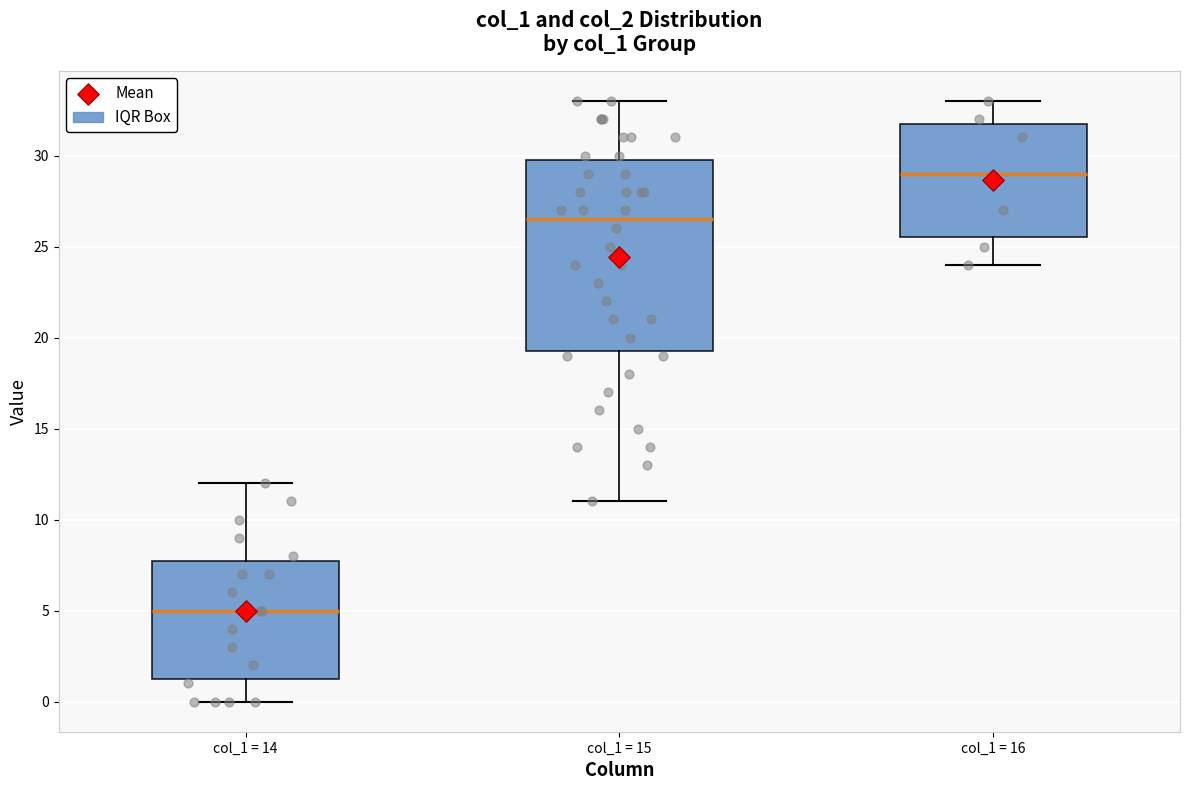

Comparing the boxes themselves (not the whiskers), which one is the tallest?

col_1 = 15